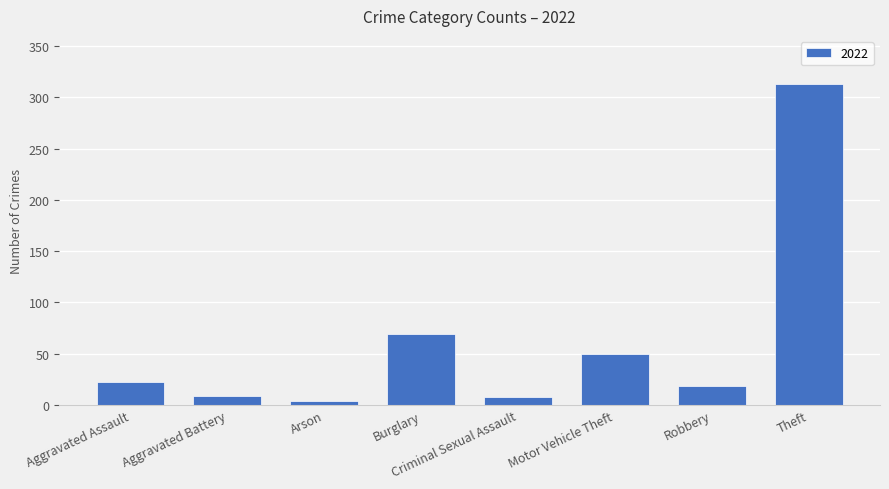

At which label is the value closest to 158?

Burglary